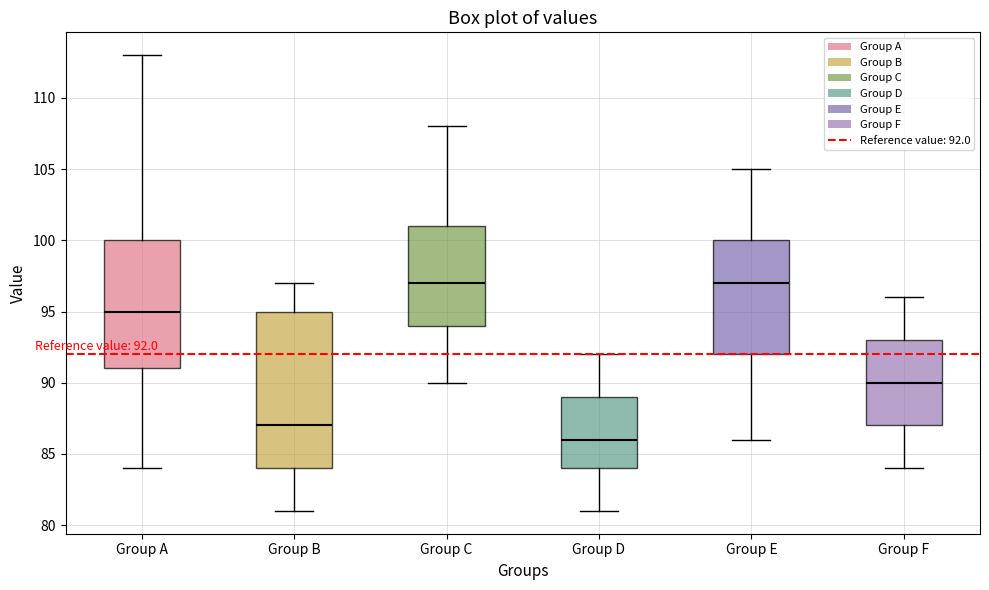

Which box has the lowest median line?

Group D